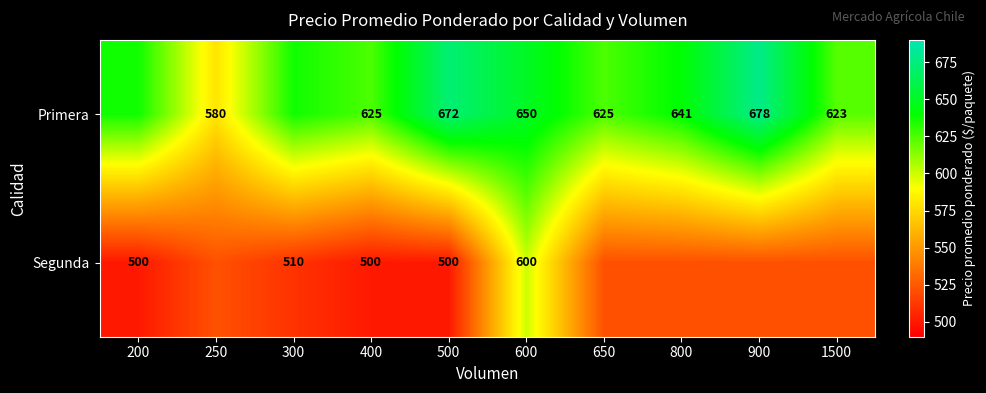

Rank the series by their average value, from lowest to highest.

Segunda, Primera